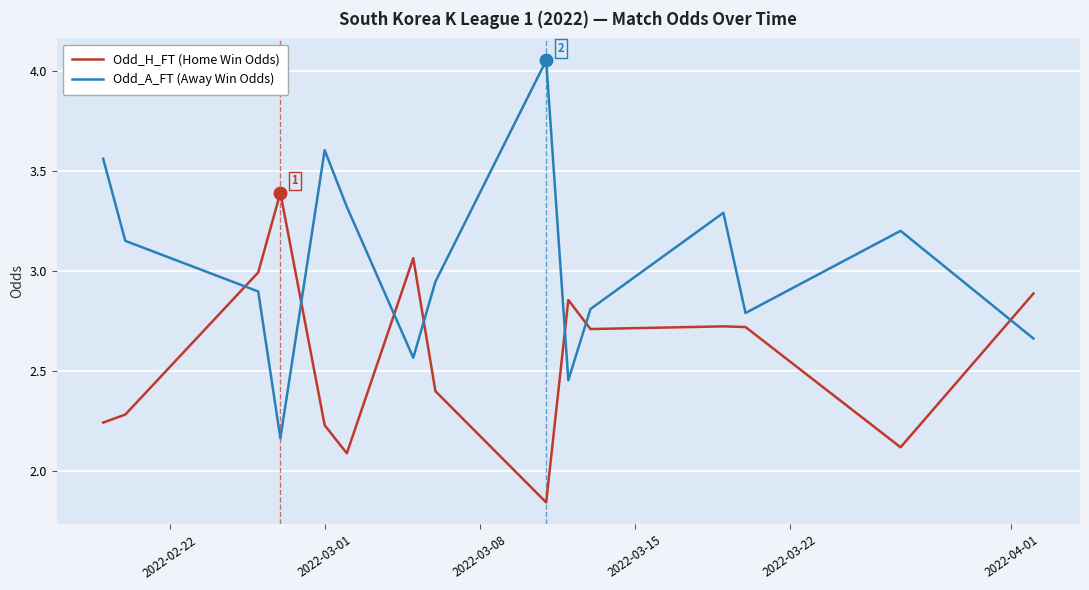

Which series ends up on top after the final intersection of Odd_H_FT (Home Win Odds) and Odd_A_FT (Away Win Odds)?

Odd_H_FT (Home Win Odds)